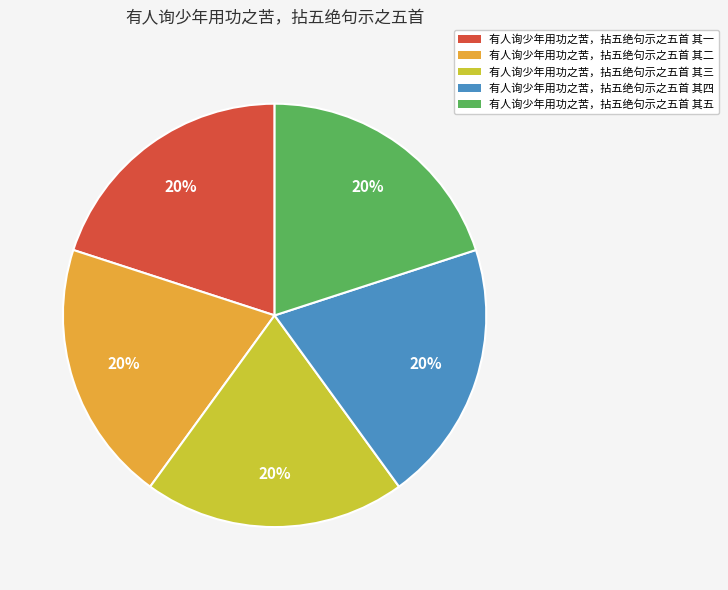

Is it true that 有人询少年用功之苦，拈五绝句示之五首 其四 is 27% of the pie?

False